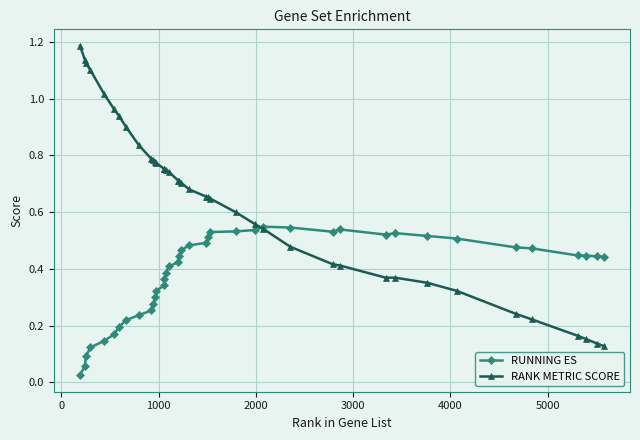

True or false: RUNNING ES has more than 2 points higher than both neighbors.

True